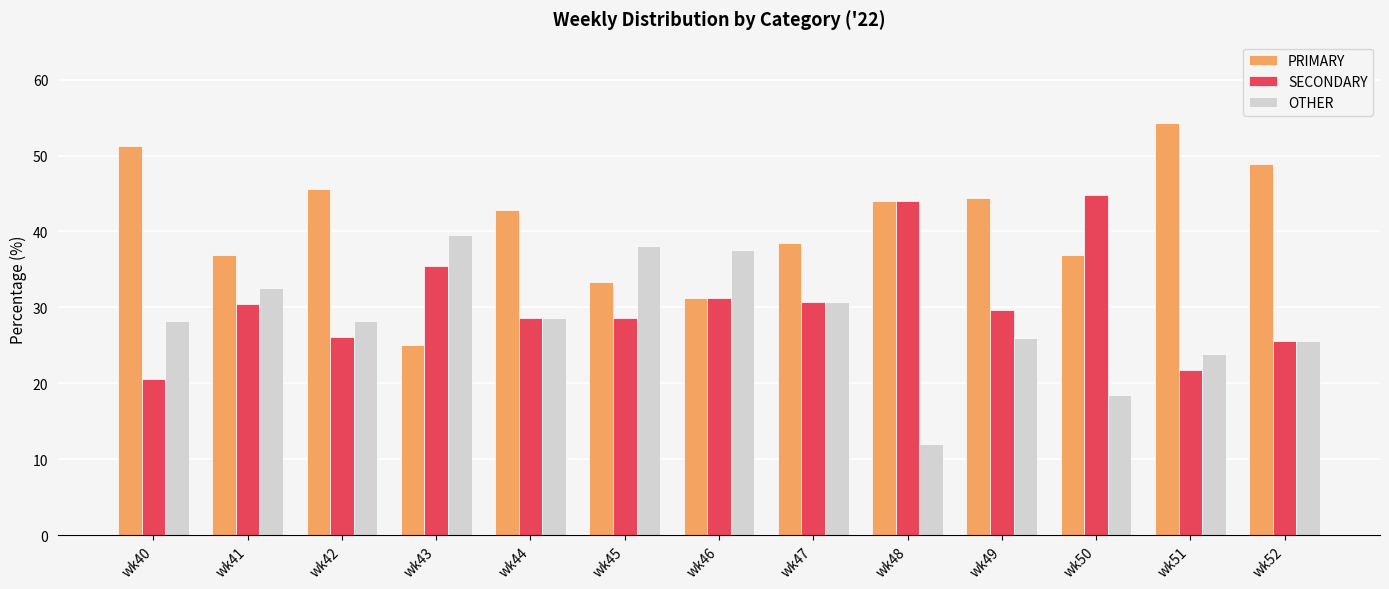

Is the value of OTHER at wk50 greater than the value of PRIMARY at wk40?

No